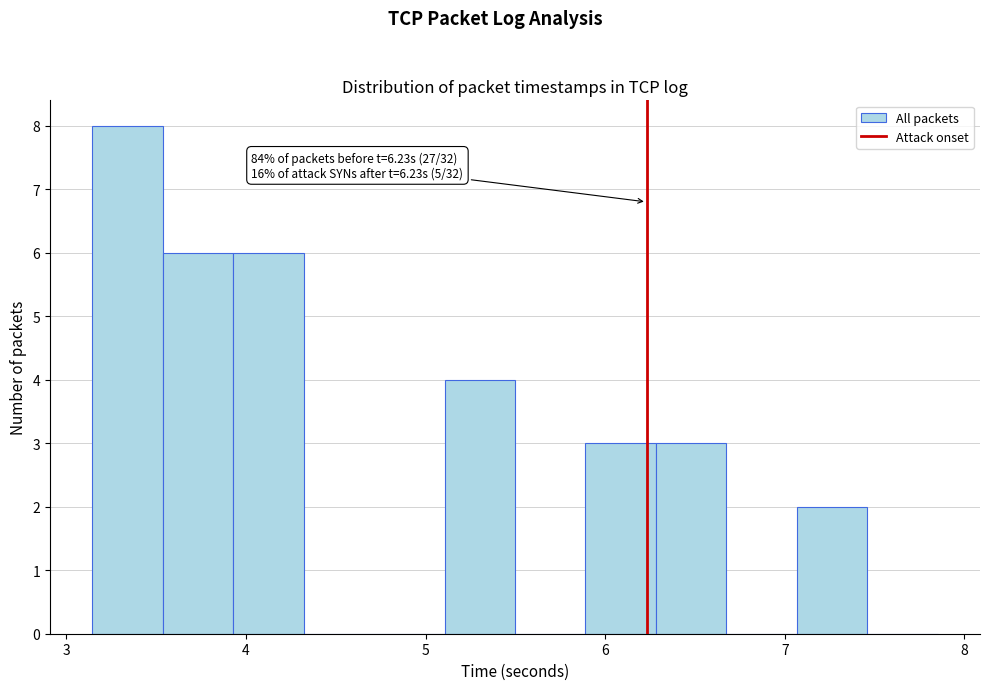

Read against the x-axis, roughly where is the centre of the tallest bar?

3.3